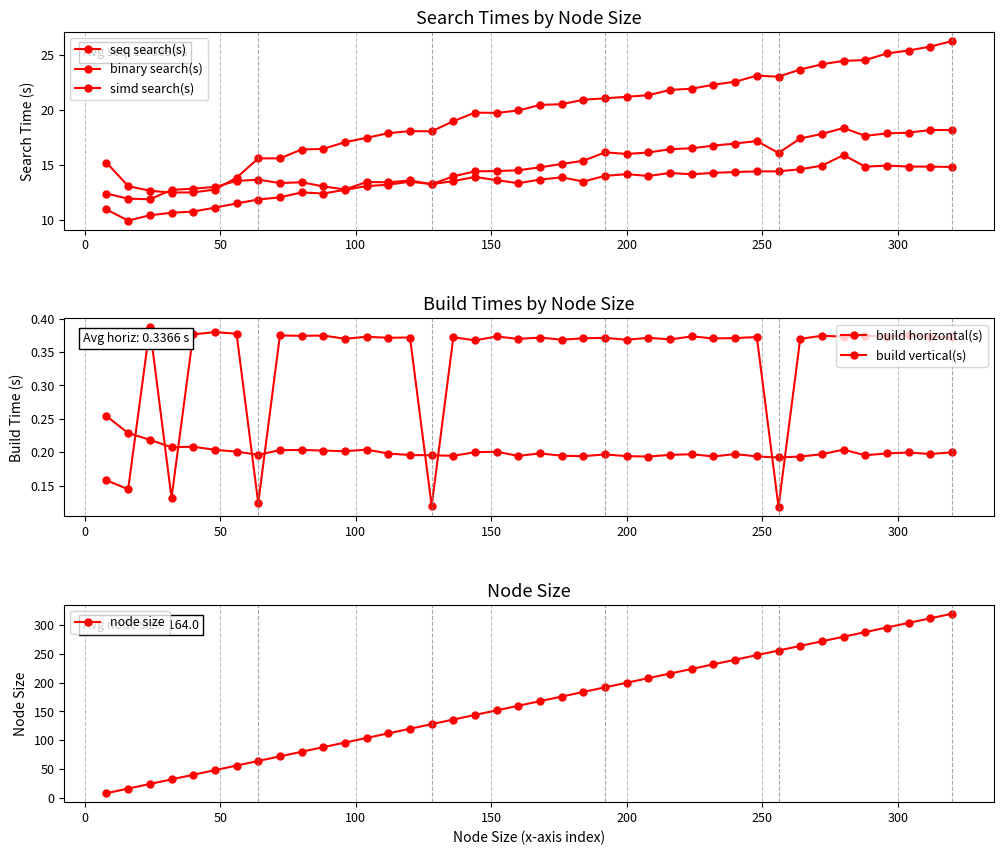

What is the value of the node size point at the 12th from the left?

96